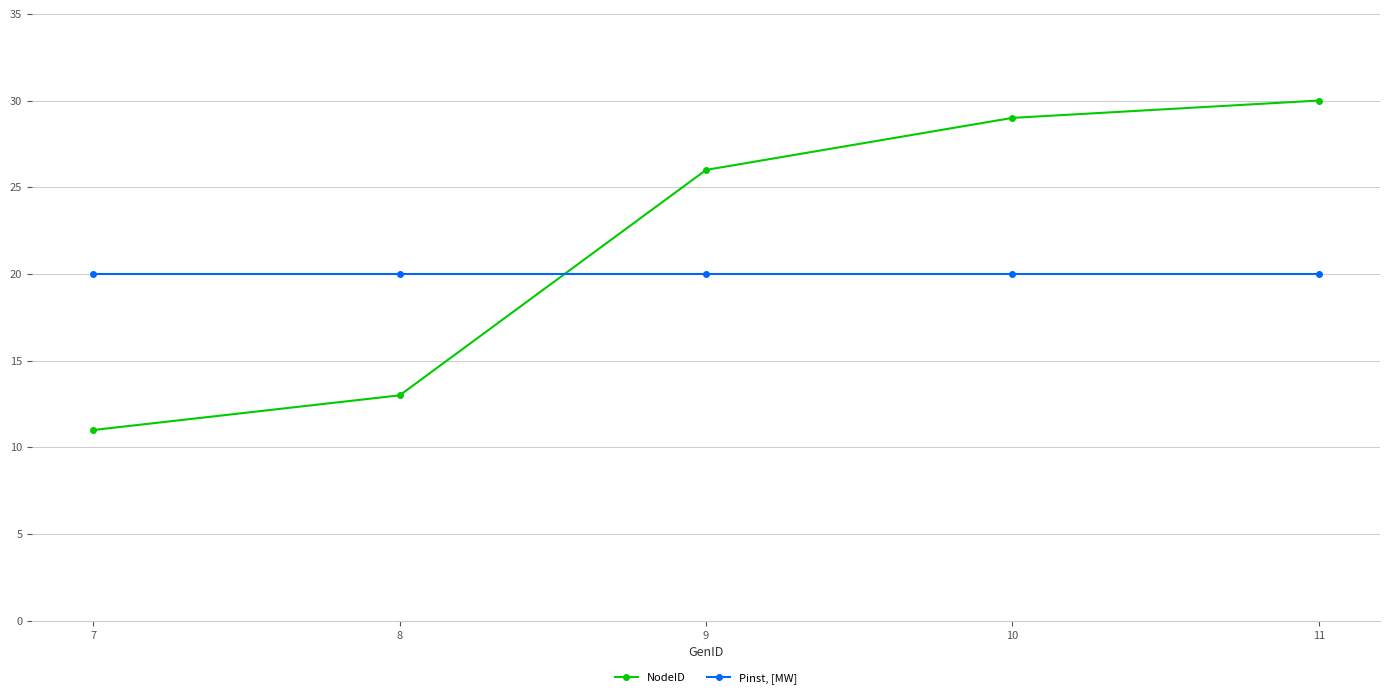

What is the sum of all NodeID values?

109